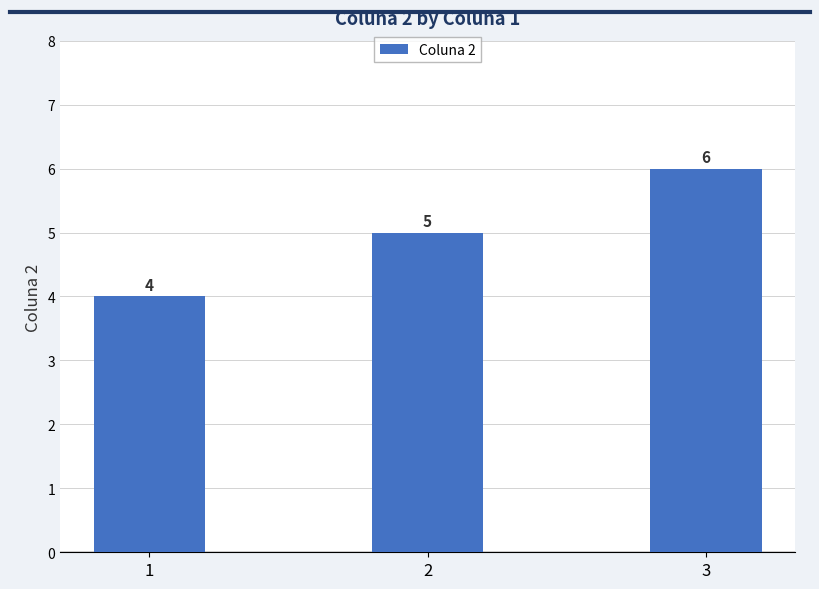

What is the difference between the maximum and minimum values?

2